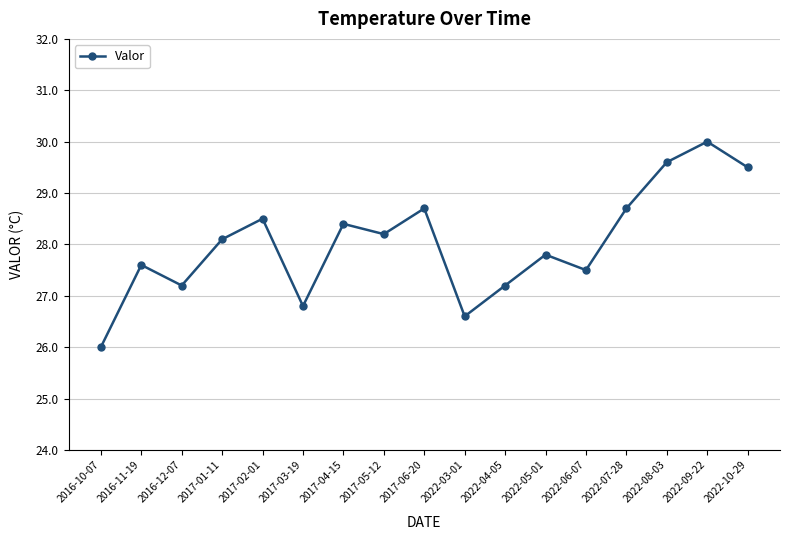

What value does the data have at 2022-08-03?

29.6